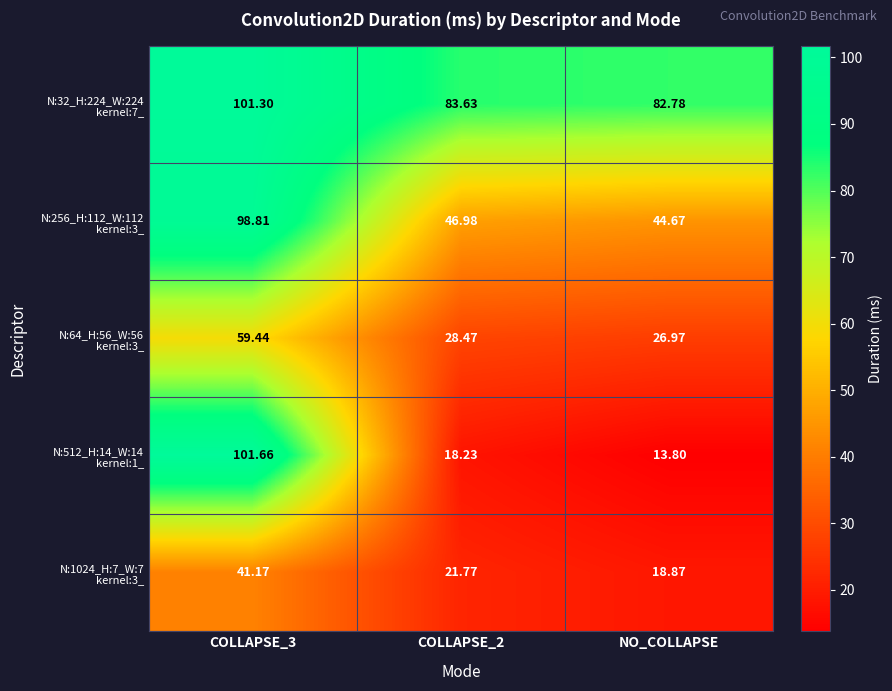

Which category has the lowest value across all series?

NO_COLLAPSE